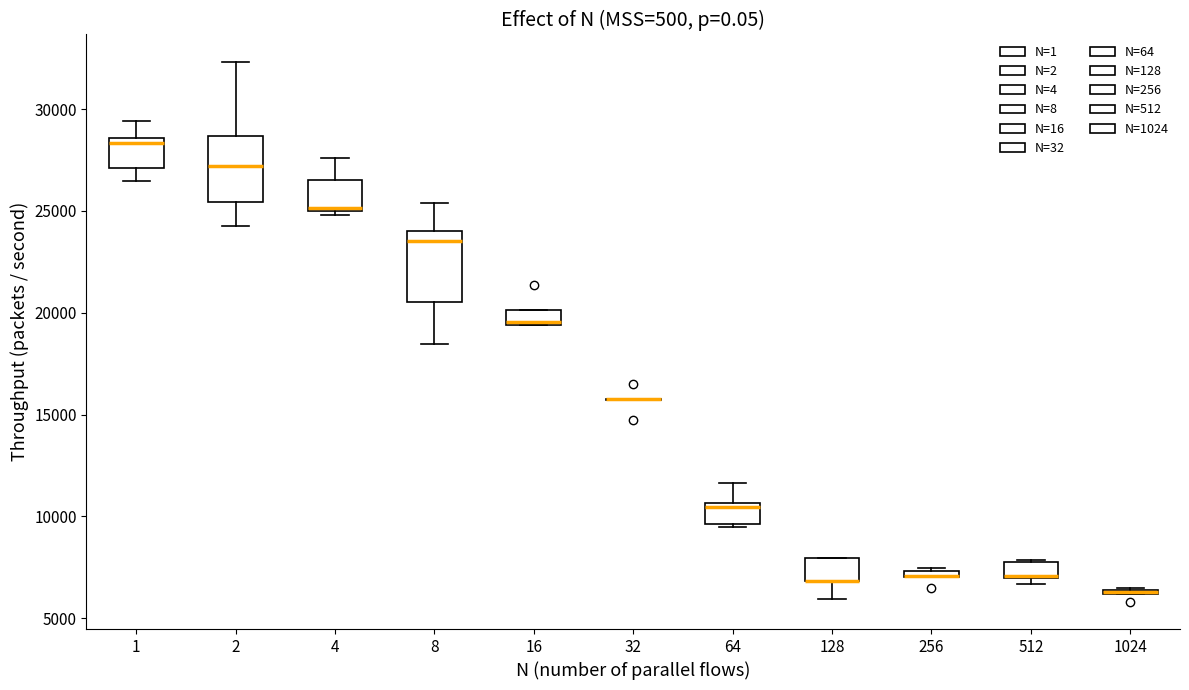

Where is the upper edge of the box at x = 16 on the y-axis? The values are not printed on the chart, so give them approximately, as read against the axis.

20000